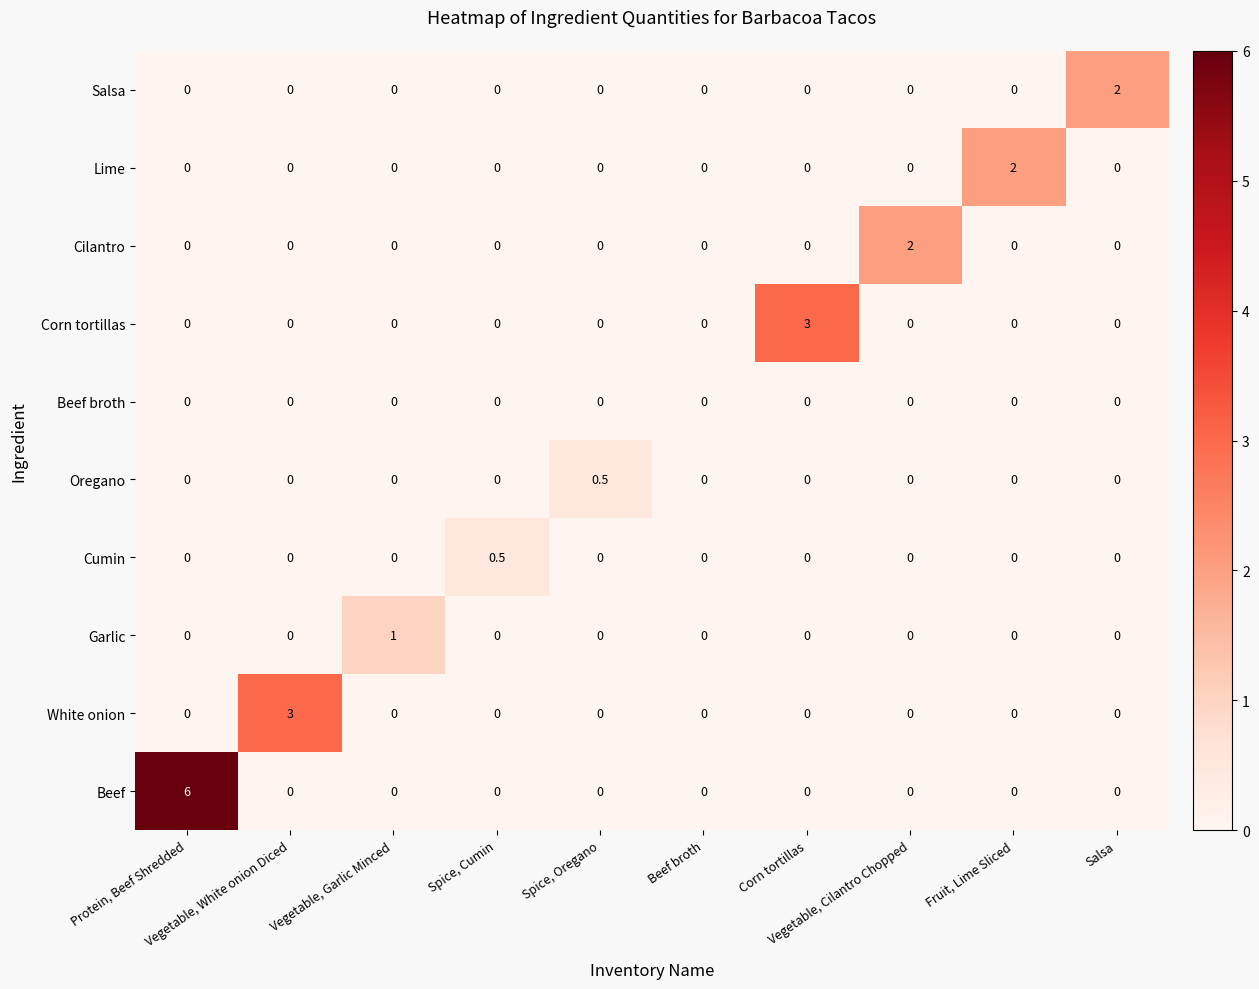

Which series has the largest range (max minus min)?

Beef